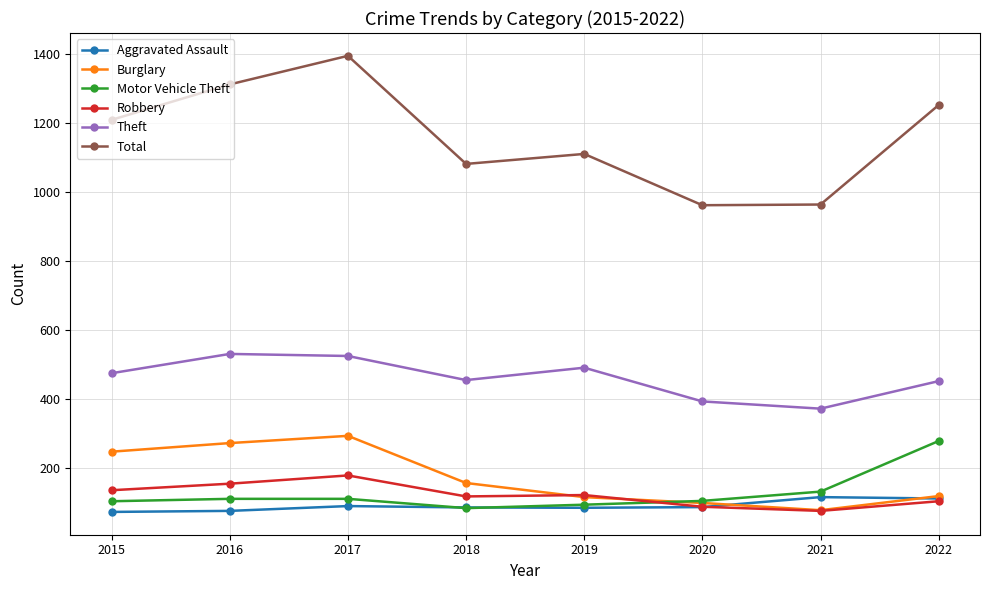

What value does the Burglary series have at 2020?

97